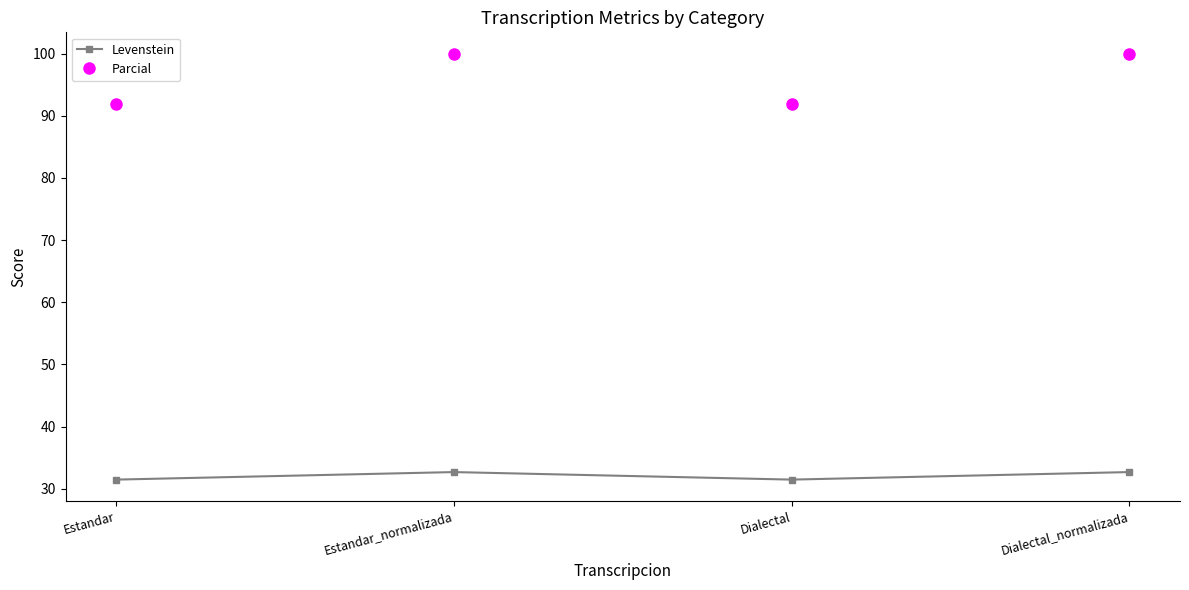

How many Parcial values are between 91 and 100?

4